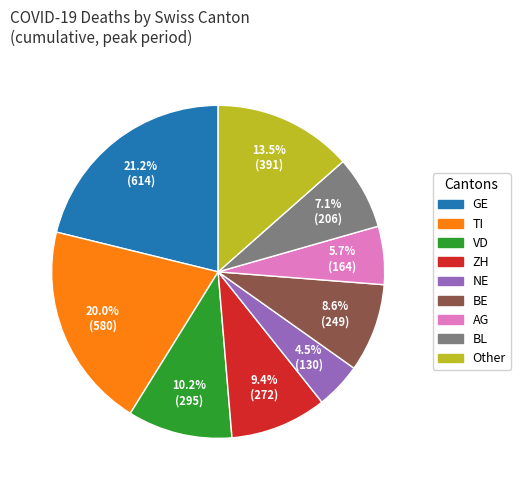

Is there any slice that represents more than half of the pie?

No